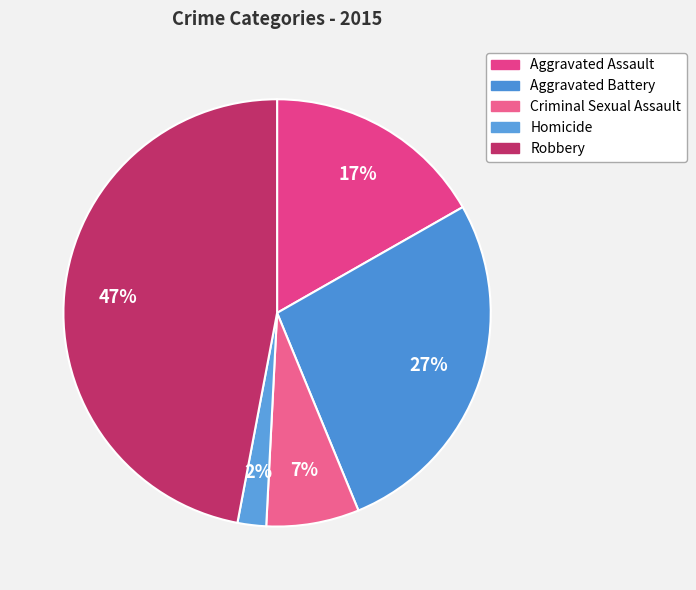

Count the number of slices in the pie.

5